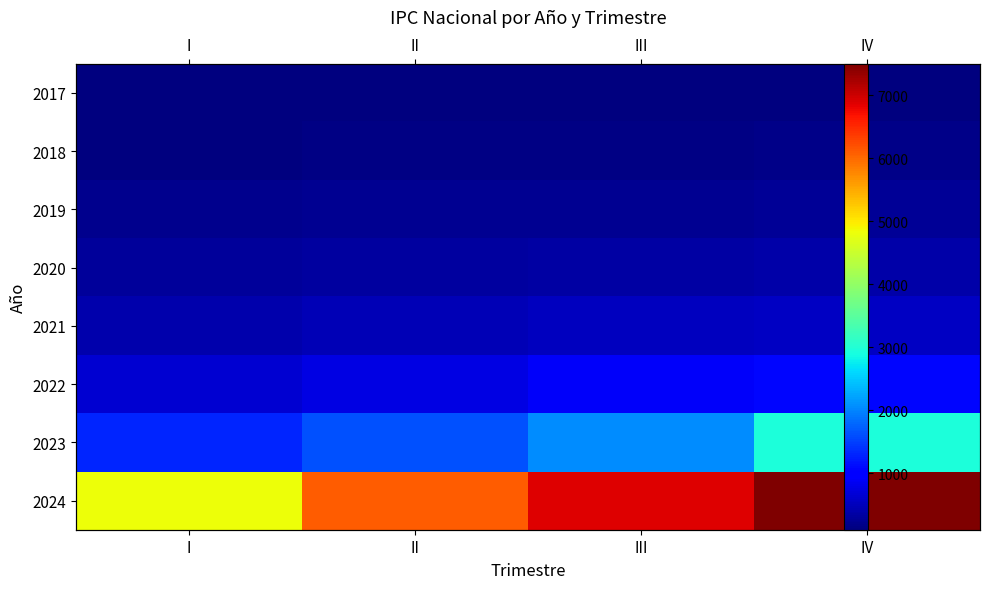

Is it true that 2020 equals 218.3 at II?

False